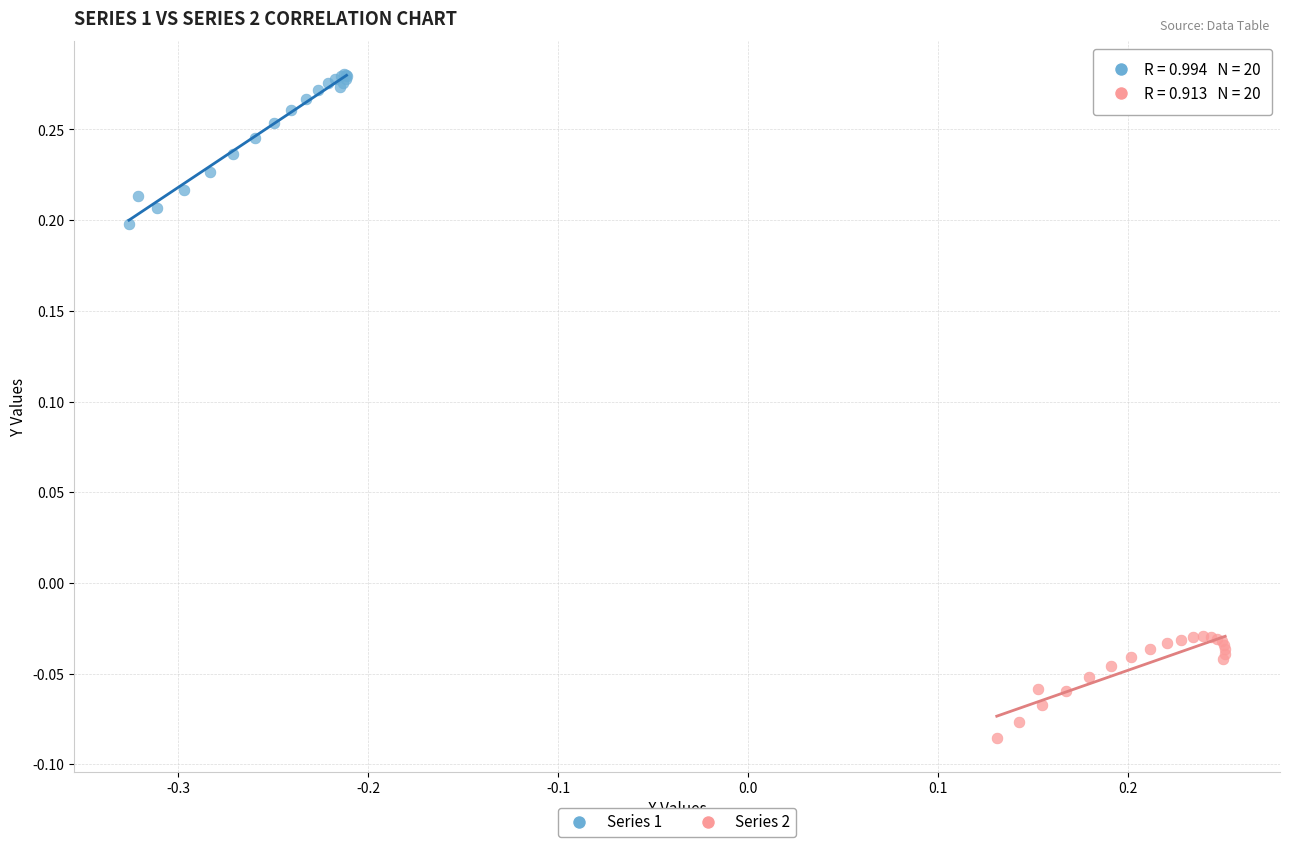

Which series reaches the maximum Y coordinate?

Series 1